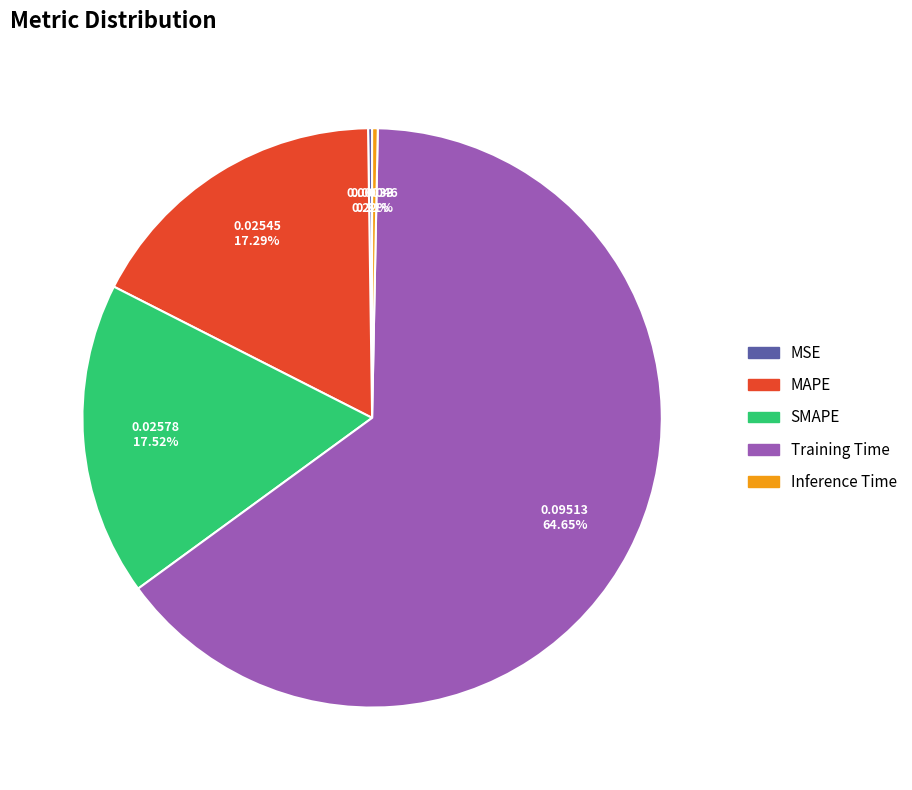

Is Training Time the majority of the pie?

Yes